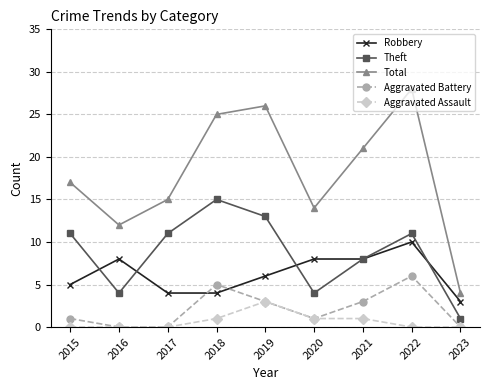

What is the total value across all series at 2023?

8